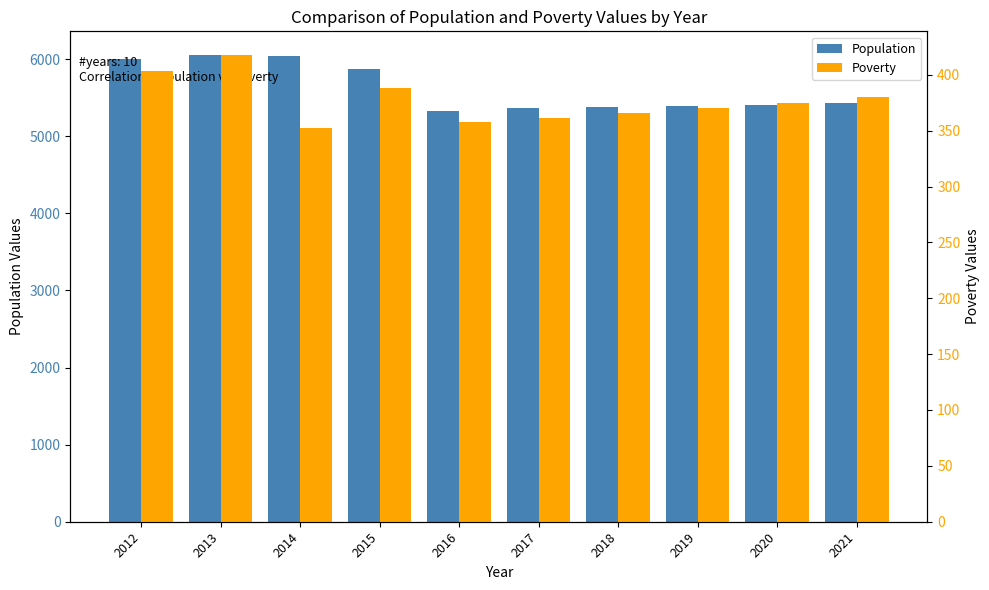

At how many categories does at least one series exceed 5743?

4